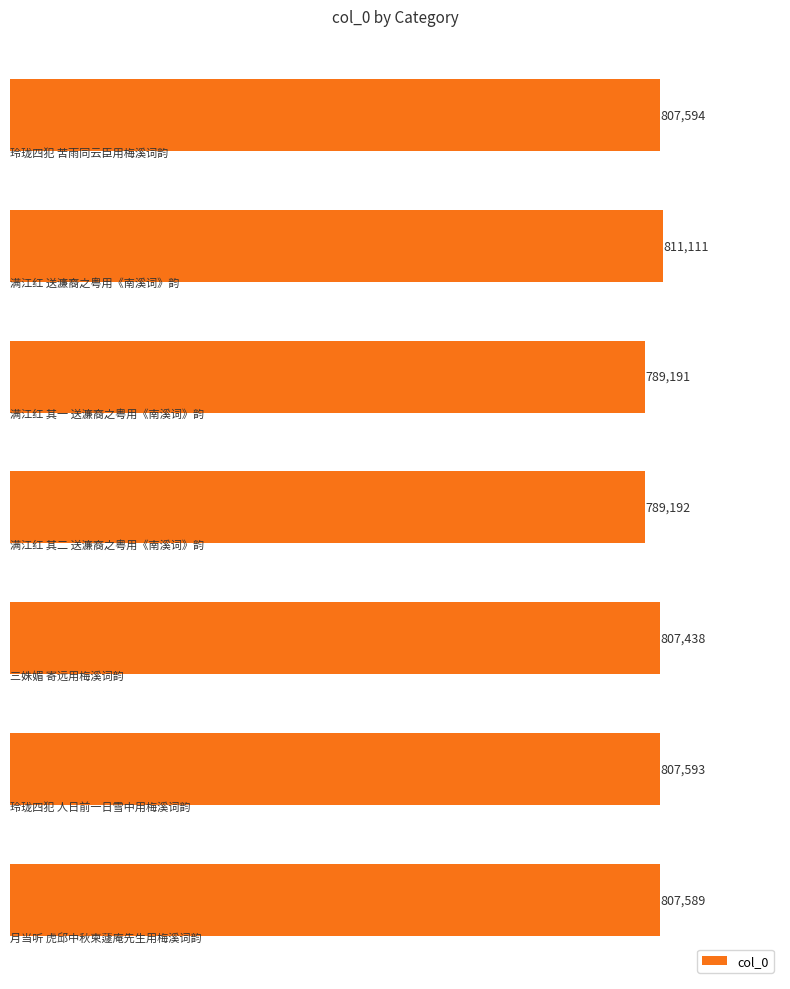

How many series are shown in this chart?

1